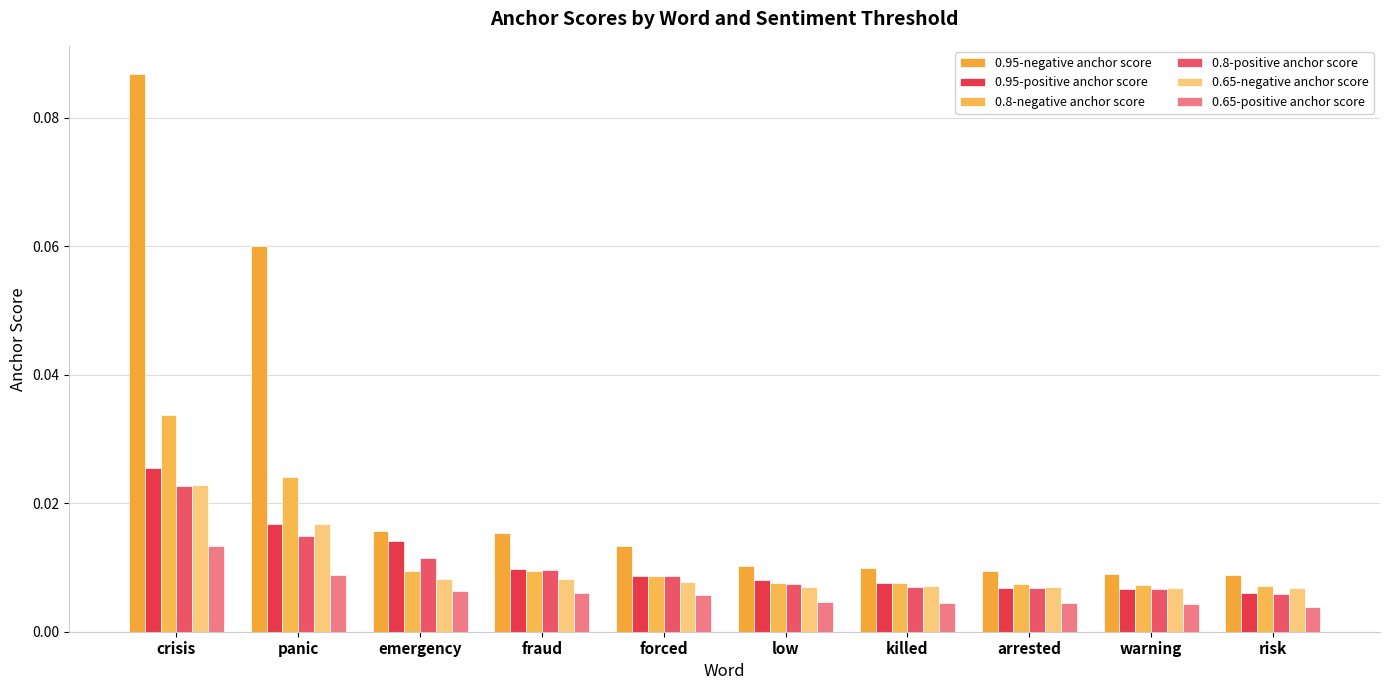

What are all the series names shown in the legend?

0.95-negative anchor score, 0.95-positive anchor score, 0.8-negative anchor score, 0.8-positive anchor score, 0.65-negative anchor score, 0.65-positive anchor score